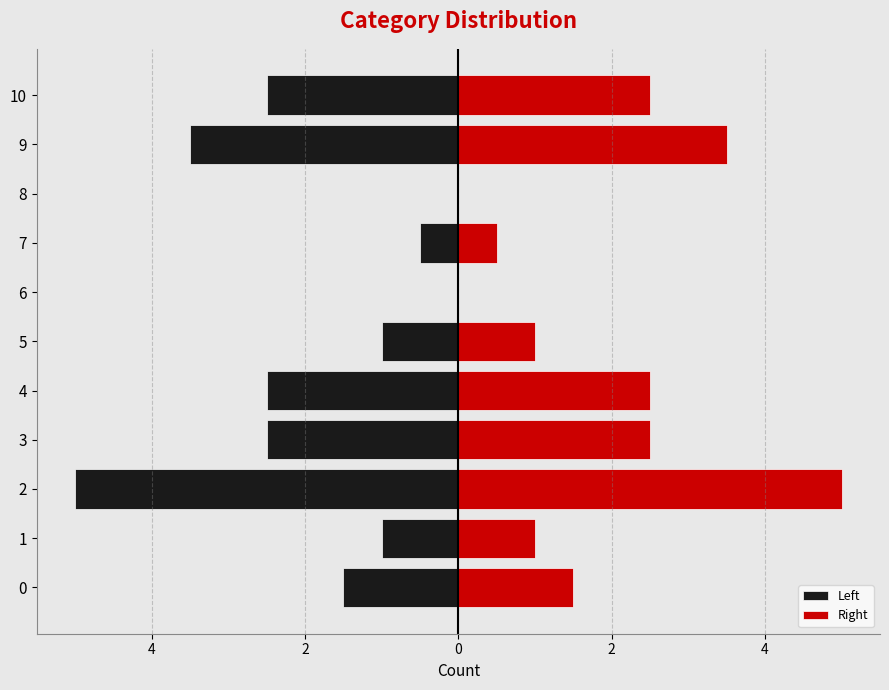

Is the value of Right at 4 greater than the value of Left at 4?

Yes